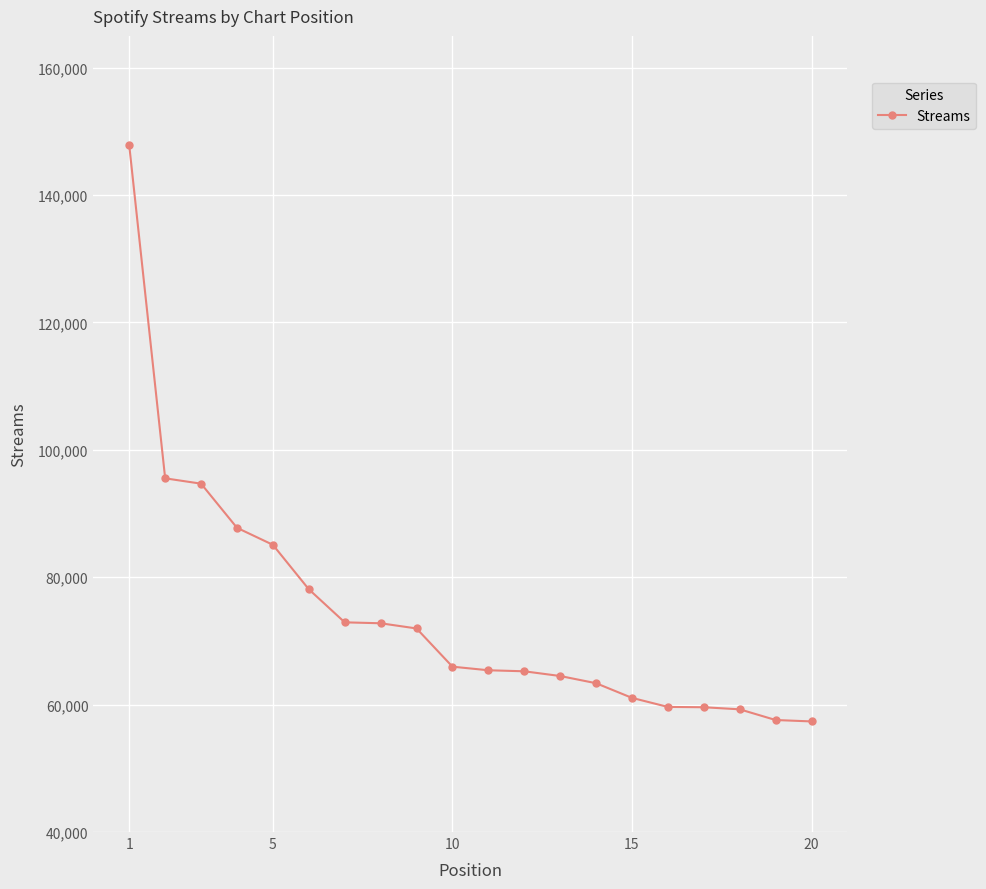

What is the difference between the second highest and minimum values?

38169